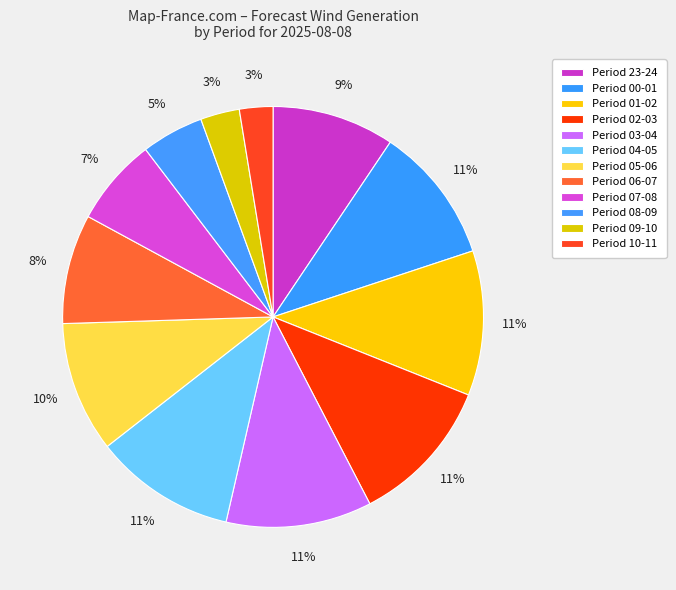

To the nearest percent, what is the average slice percentage?

8%